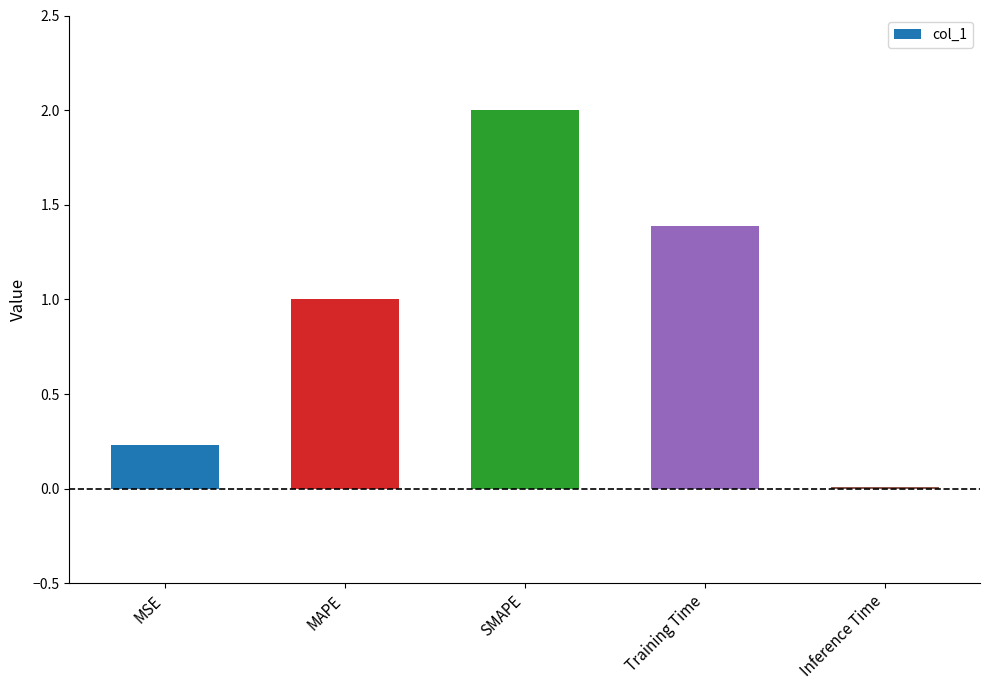

What value does the data have at SMAPE?

2.0